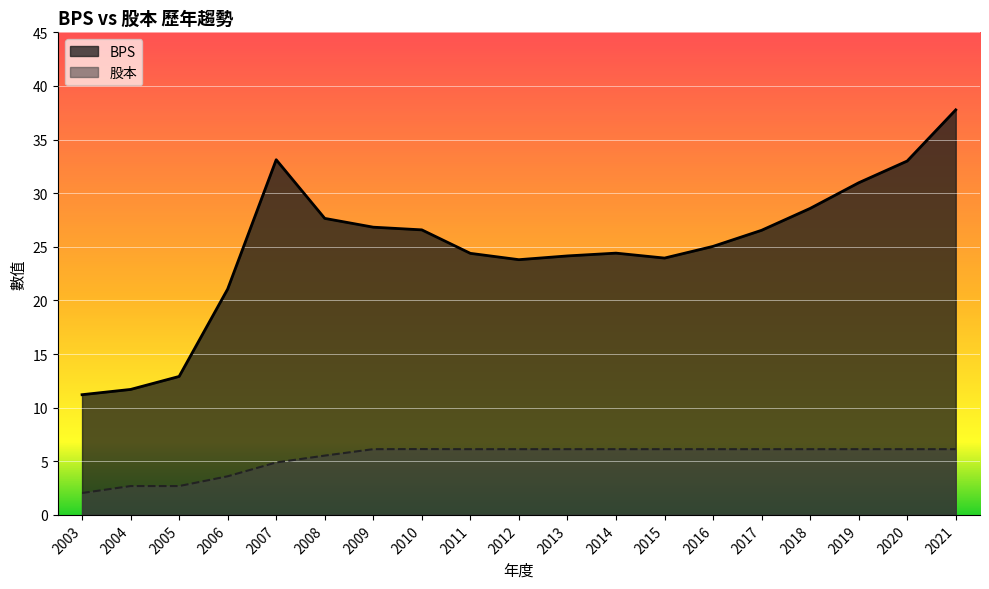

True or false: BPS has more than 0 interior local peaks.

True